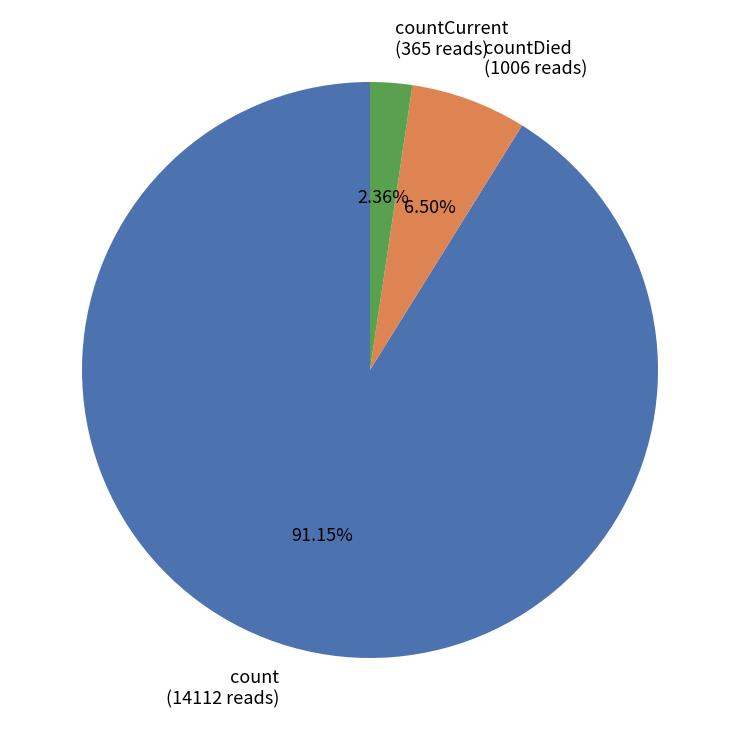

Which has a higher value, countDied (1006 reads) or count (14112 reads)?

count (14112 reads)